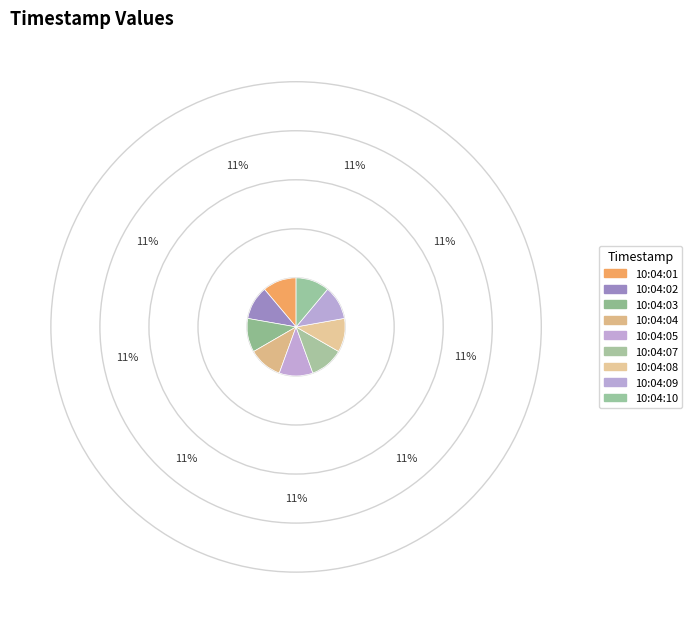

True or false: 10:04:10 accounts for 11% of the total.

True